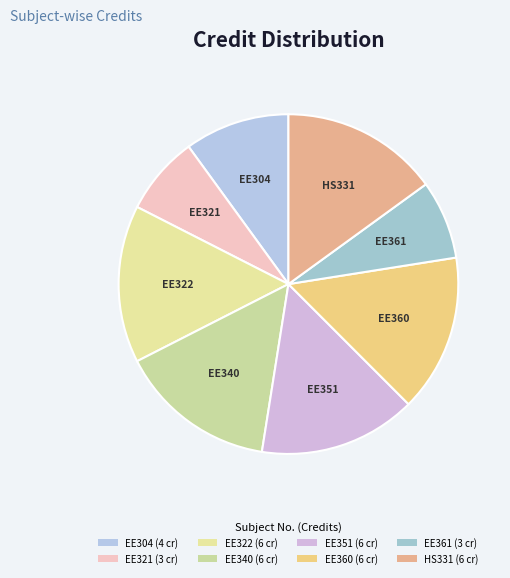

Is it true that EE351 is 15% of the pie?

True